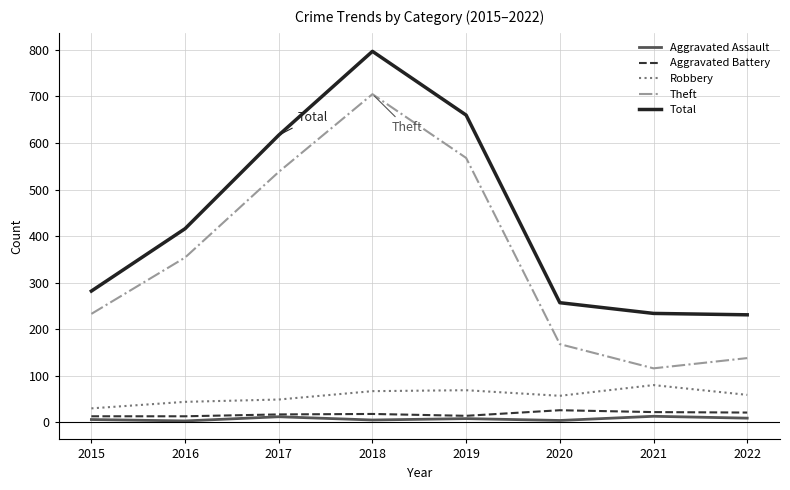

Which series has the largest total across all categories?

Total